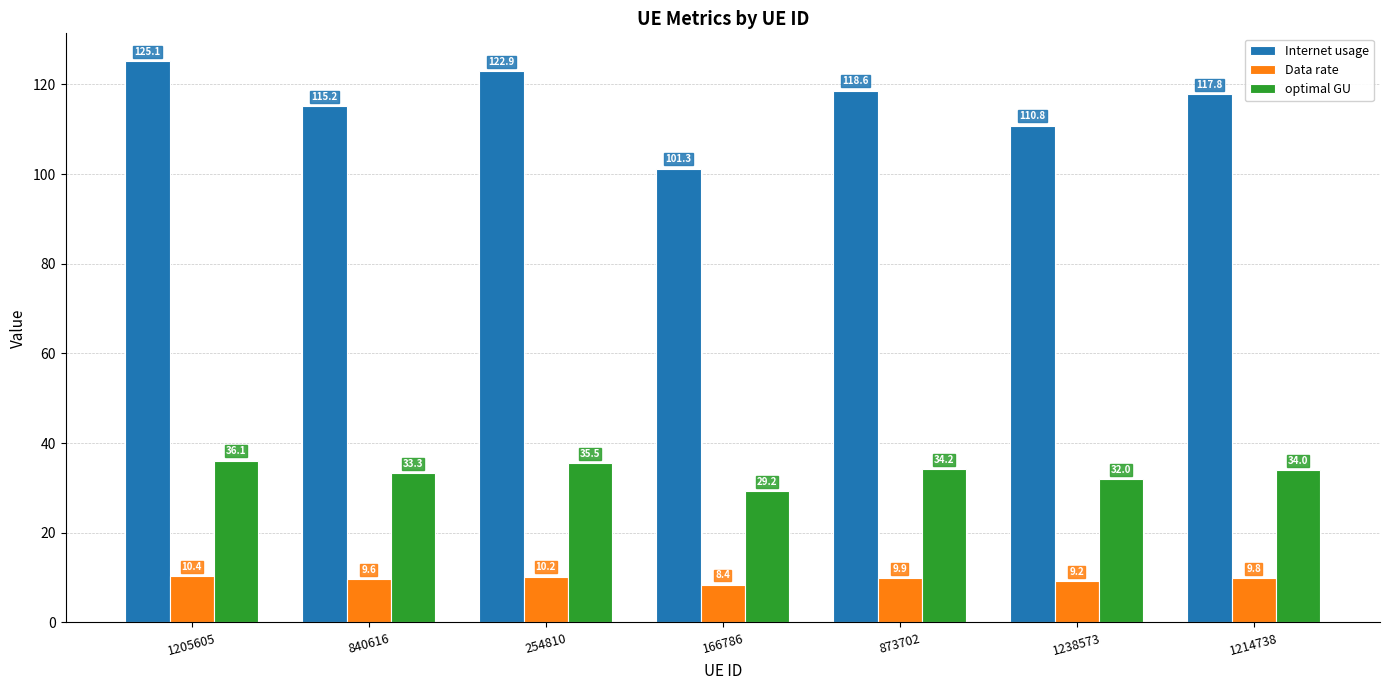

What position from the right is 254810?

5